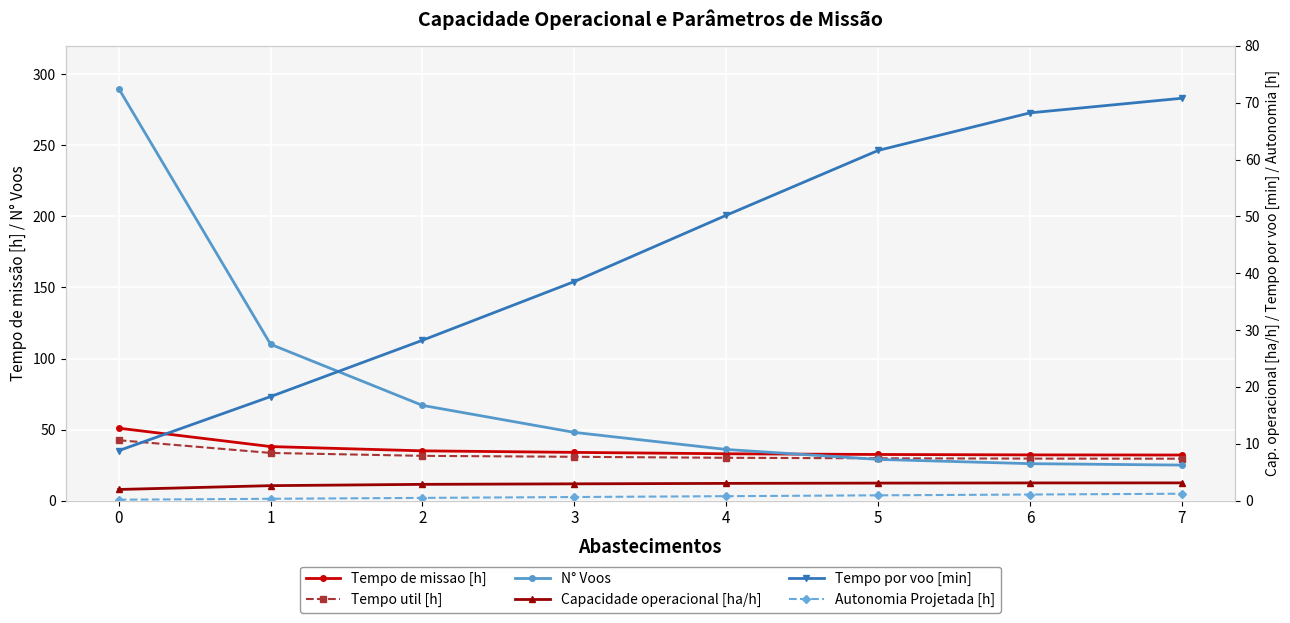

Between 3 and 6, which series saw the biggest shift?

Tempo por voo [min]